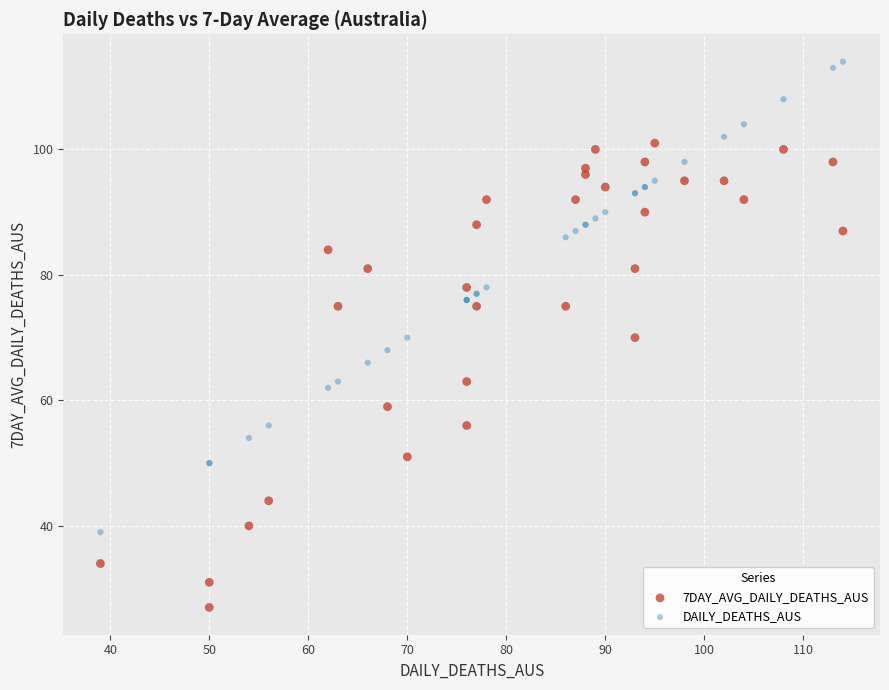

Which series contains the lowest Y value?

7DAY_AVG_DAILY_DEATHS_AUS